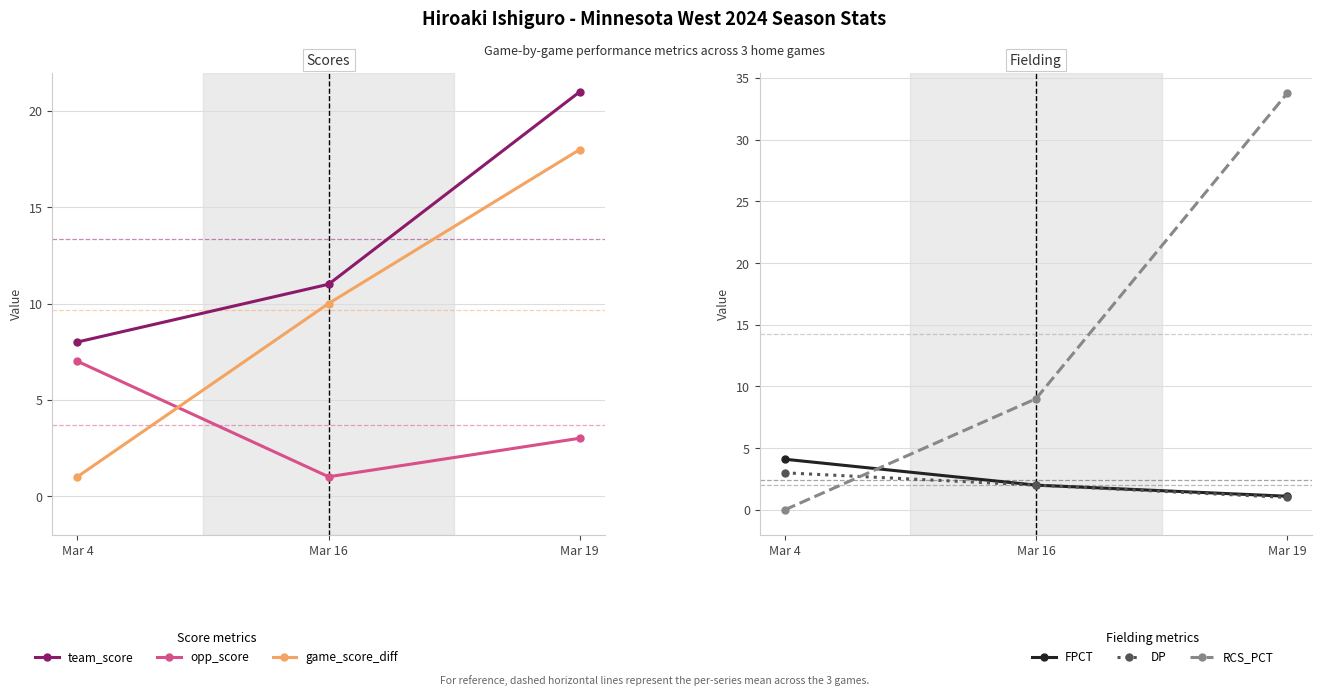

What is the average value of the game_score_diff series?

9.7